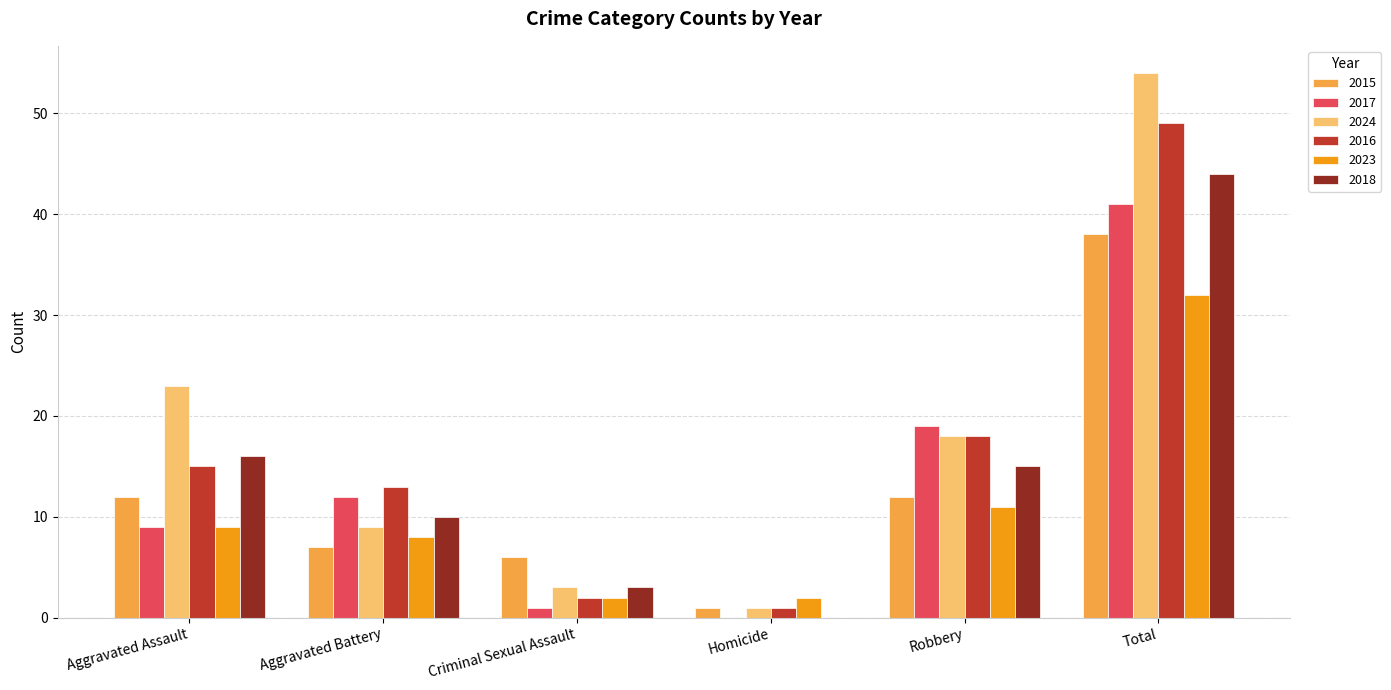

At which category is the sum across all series the highest?

Total